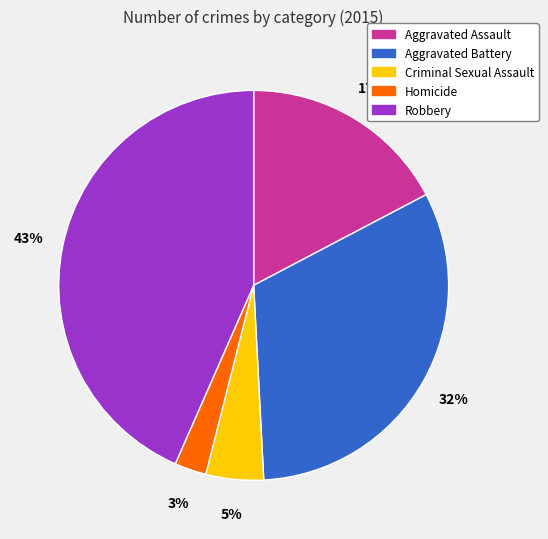

To the nearest percent, what portion does Homicide represent?

3%